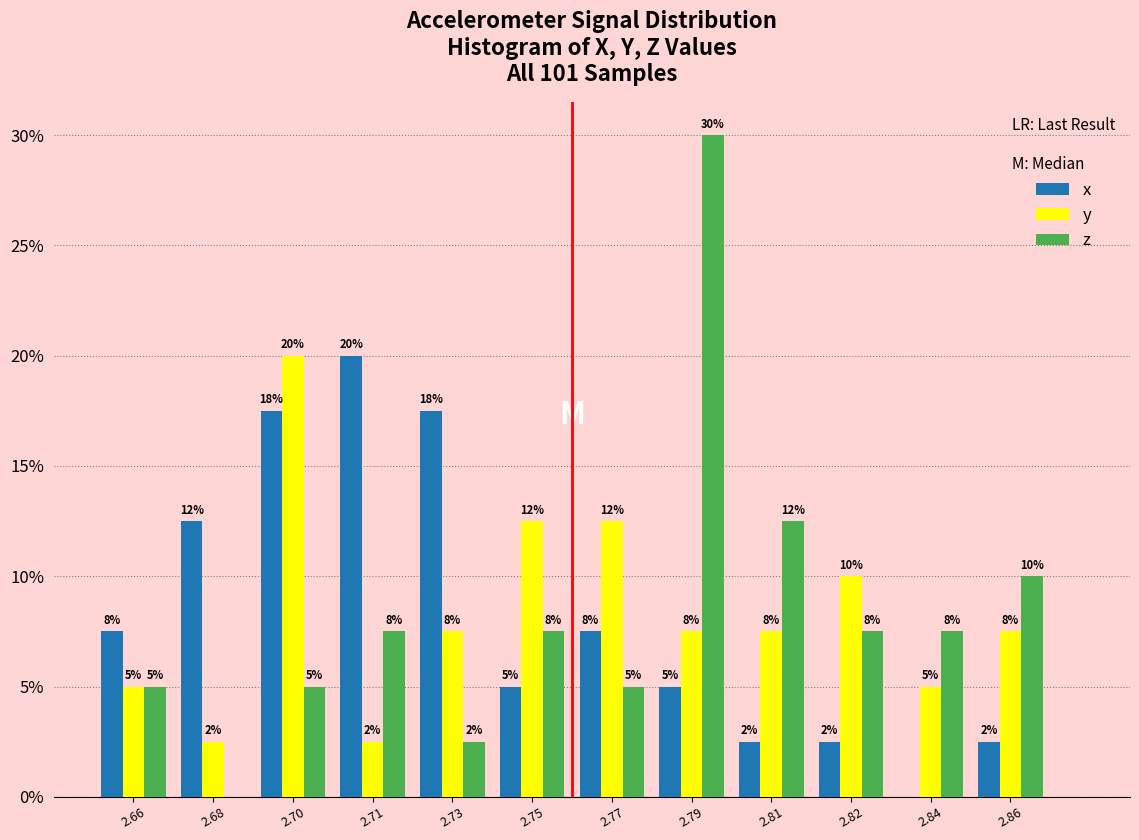

What are all the series names shown in the legend?

x, y, z